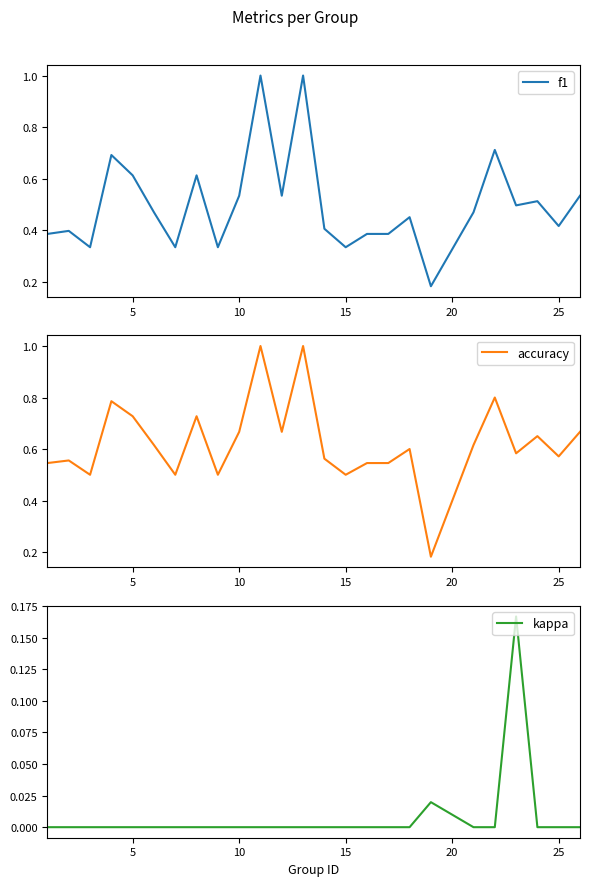

What is the maximum value for accuracy?

1.0